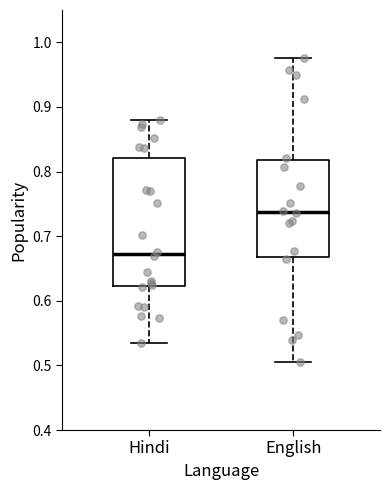

Where is the lower edge of the box for English on the y-axis? The values are not printed on the chart, so give them approximately, as read against the axis.

0.67